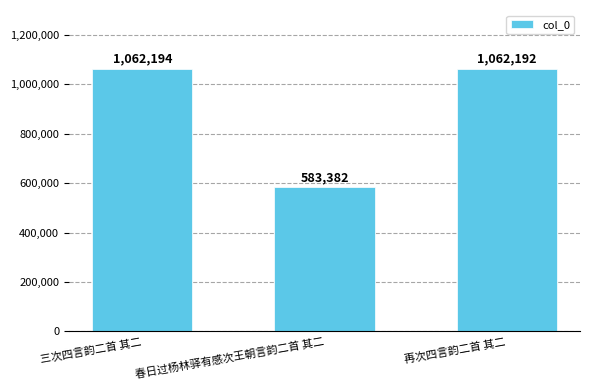

At which label is the value closest to 822788?

再次四言韵二首 其二